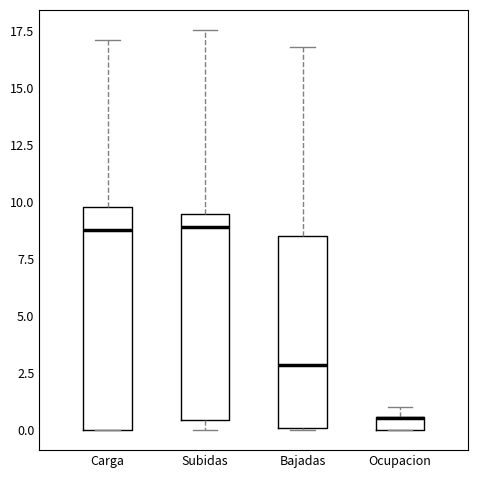

Where is the lower edge of the box for Ocupacion on the y-axis? The values are not printed on the chart, so give them approximately, as read against the axis.

0.0